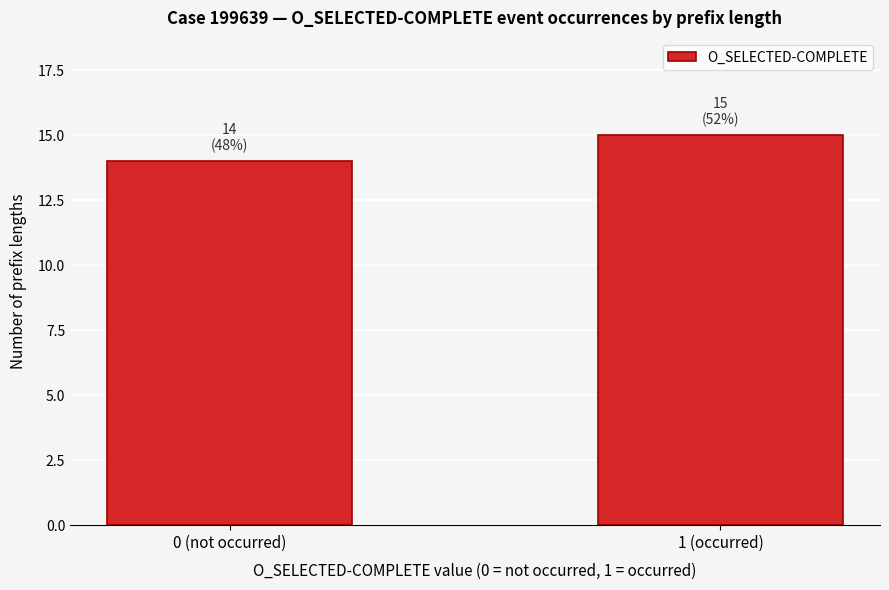

Reading left to right, transcribe all the data shown in this chart.

14	15